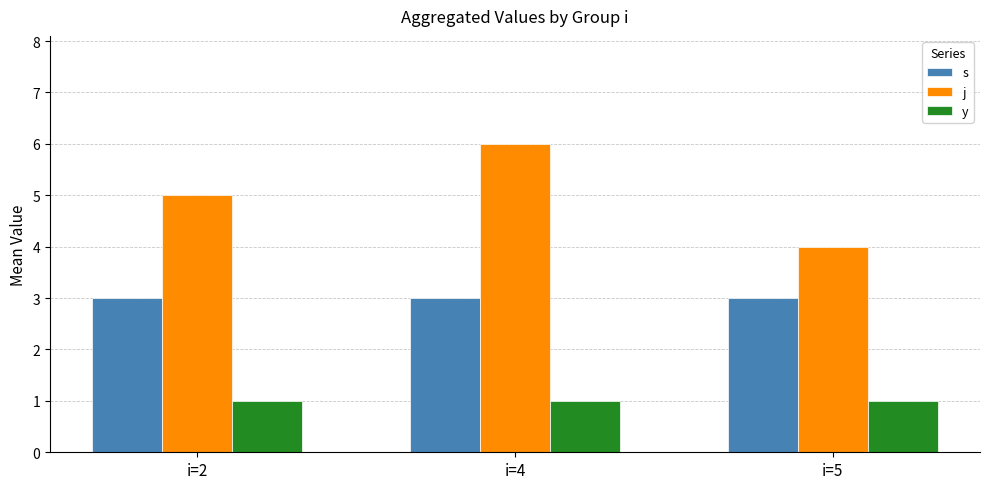

How many groups of bars are there?

3